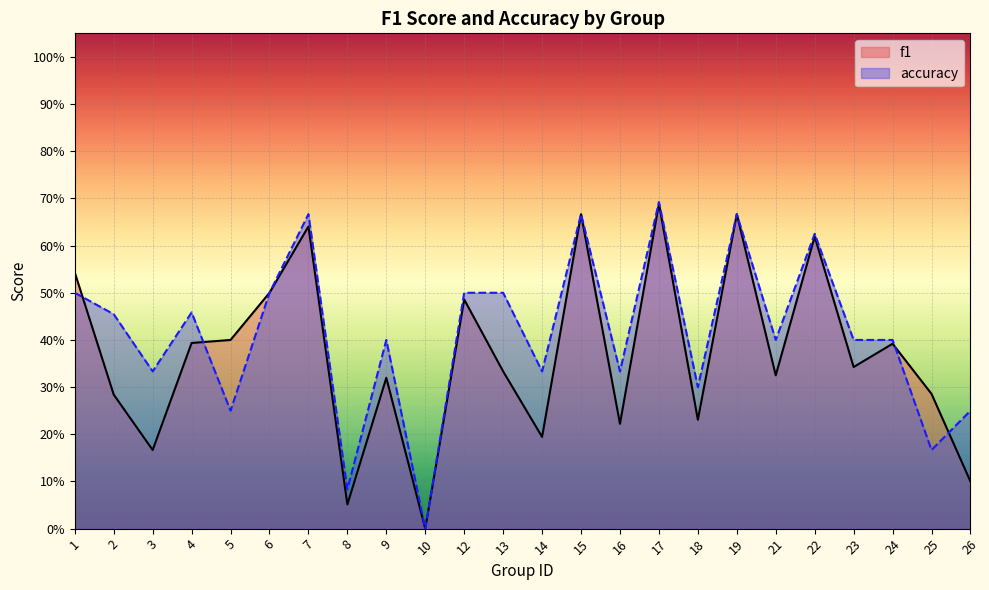

Which series has the largest total across all categories?

accuracy